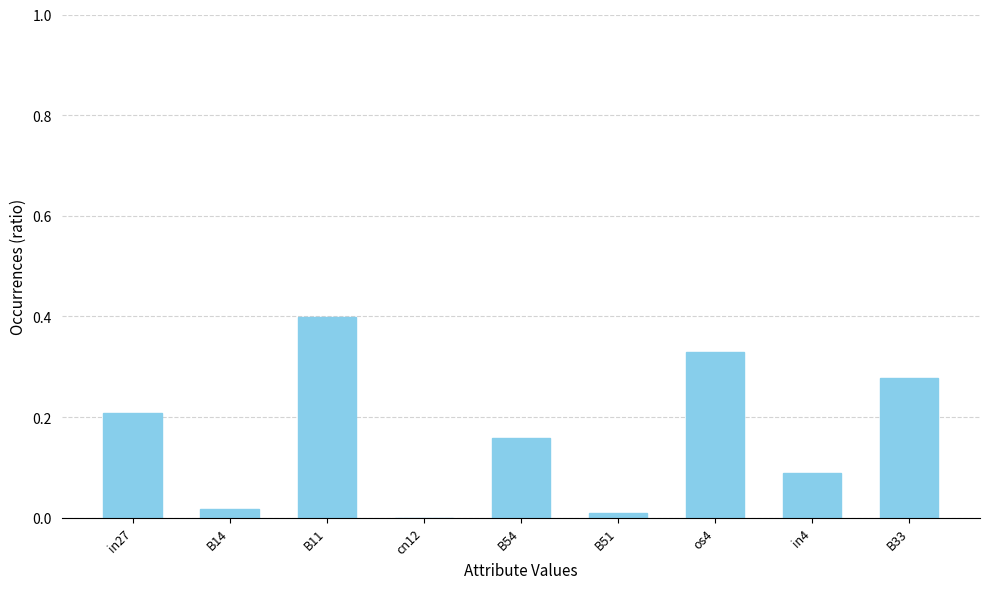

What is the sum of all values?

1.5